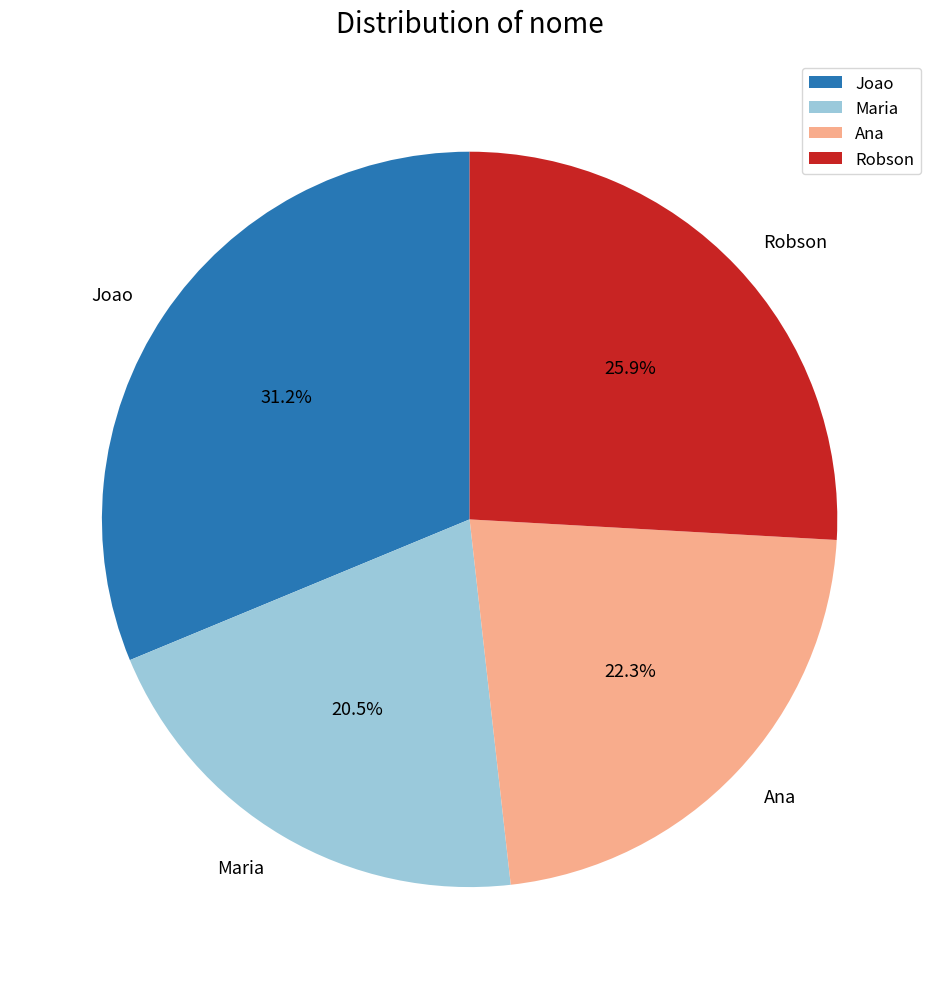

How much of the chart is everything except Maria?

79.5%